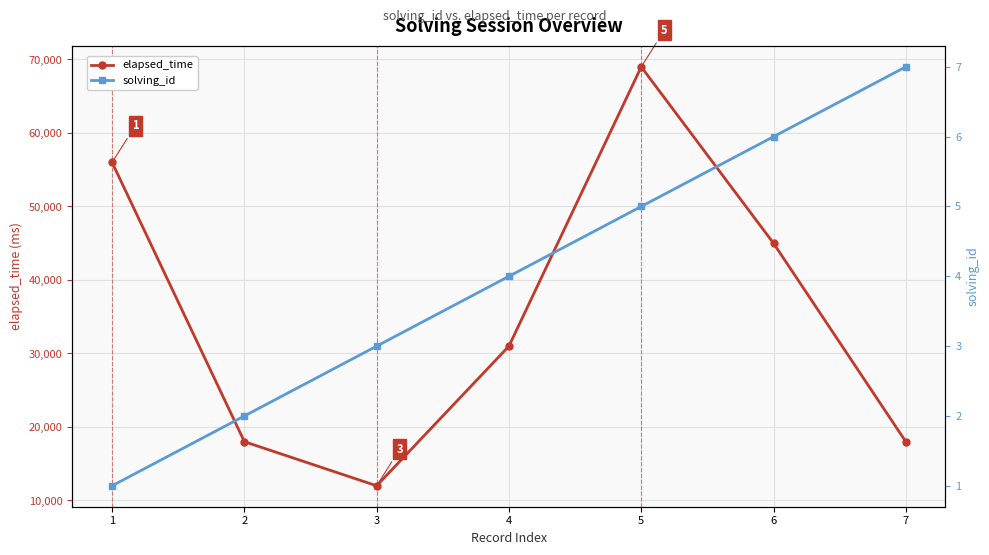

True or false: elapsed_time and solving_id cross at least once.

False